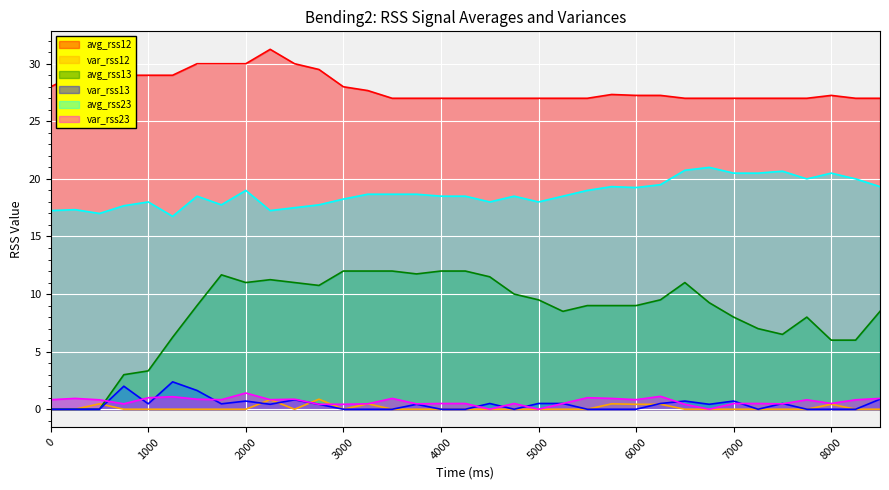

How many positive values does the avg_rss13 series have?

32